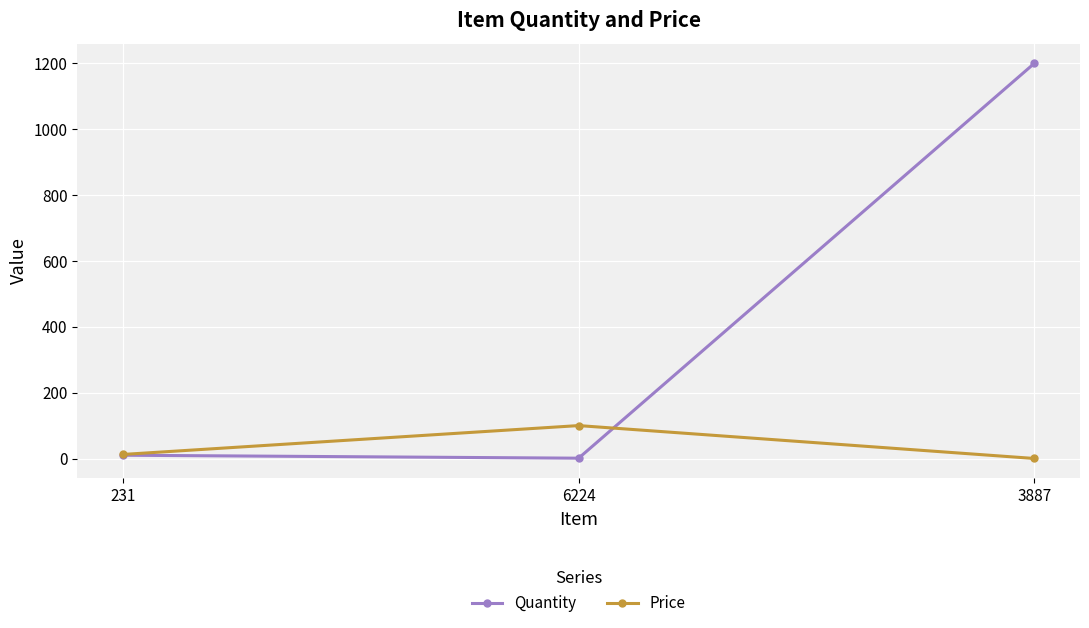

What is the difference between the highest and lowest values at 231?

2.3